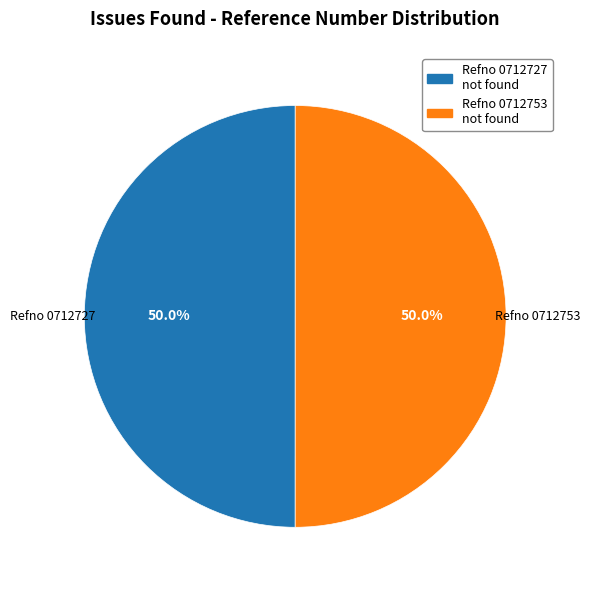

Count the number of slices in the pie.

2